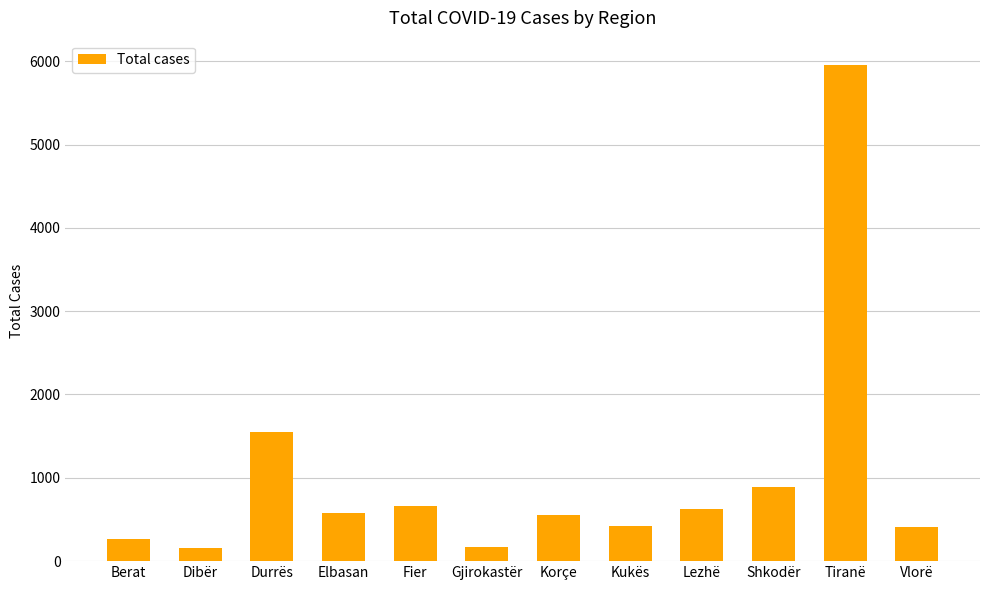

Does the chart contain stacked bars?

No